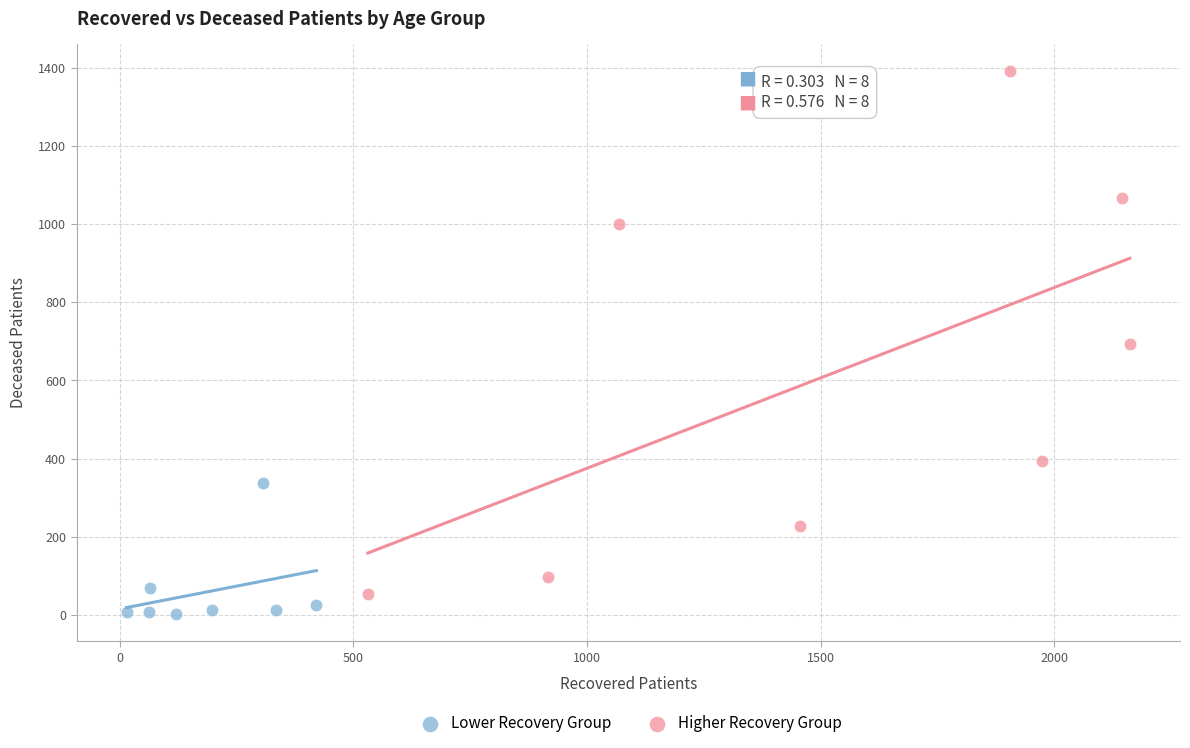

Which series contains the highest Y value?

Higher Recovery Group